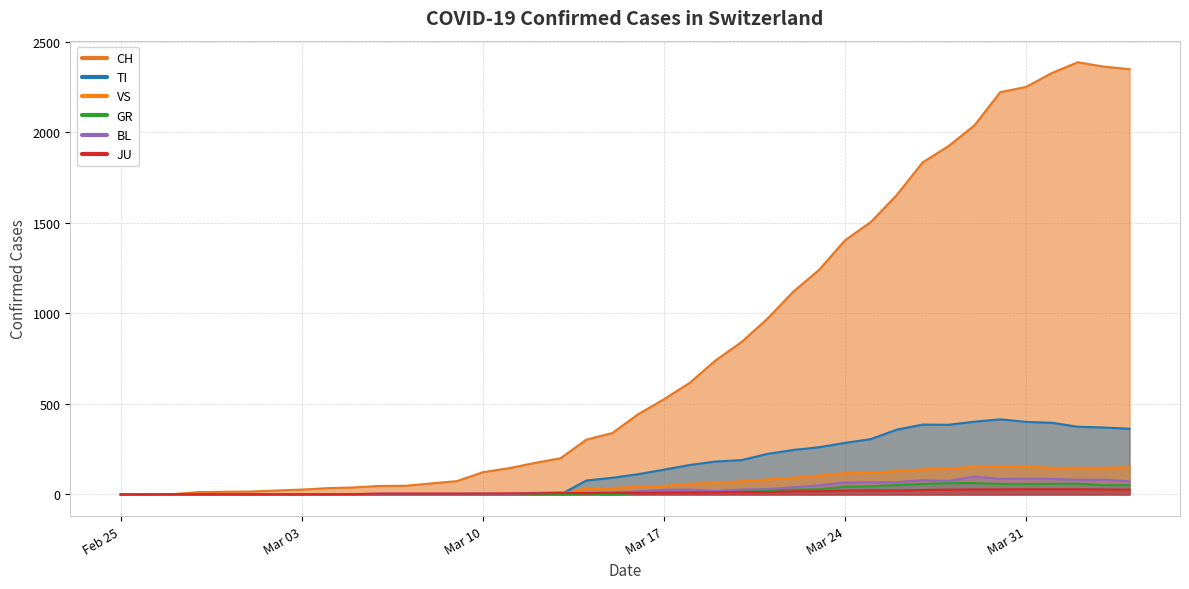

Does the chart display data point markers on the line(s)?

No